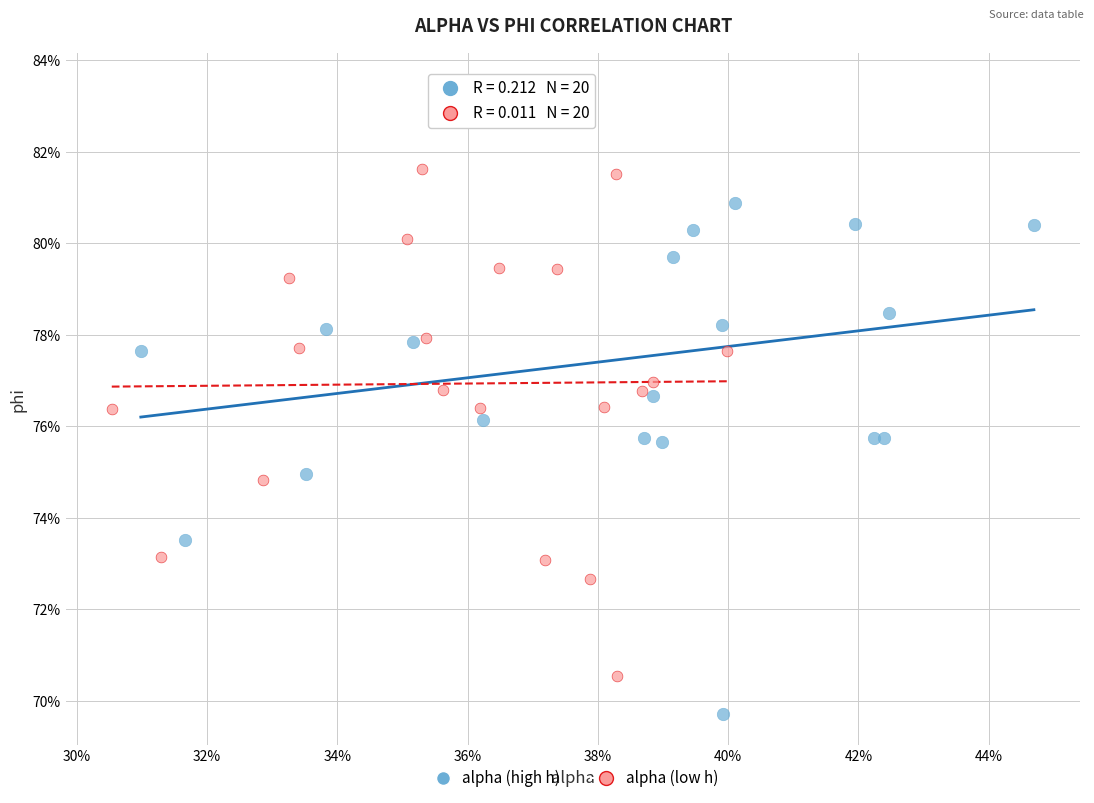

What are all the series names shown in the legend?

alpha (high h), alpha (low h)